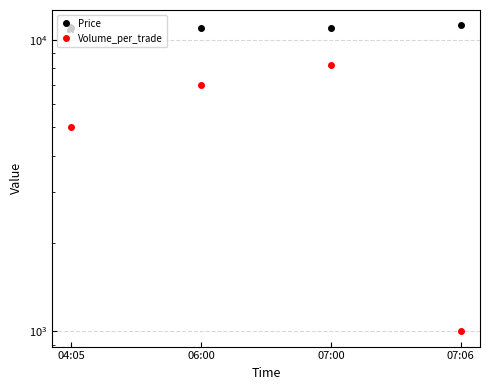

List the series in order of their overall mean, highest first.

Price, Volume_per_trade